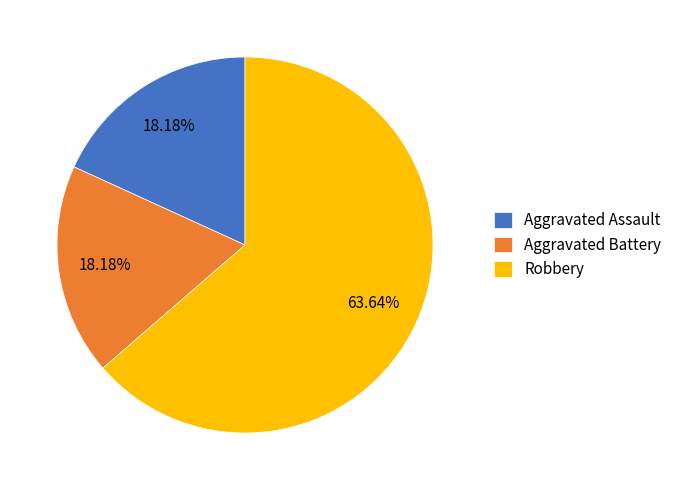

What percentage is NOT represented by Aggravated Assault?

81.8%